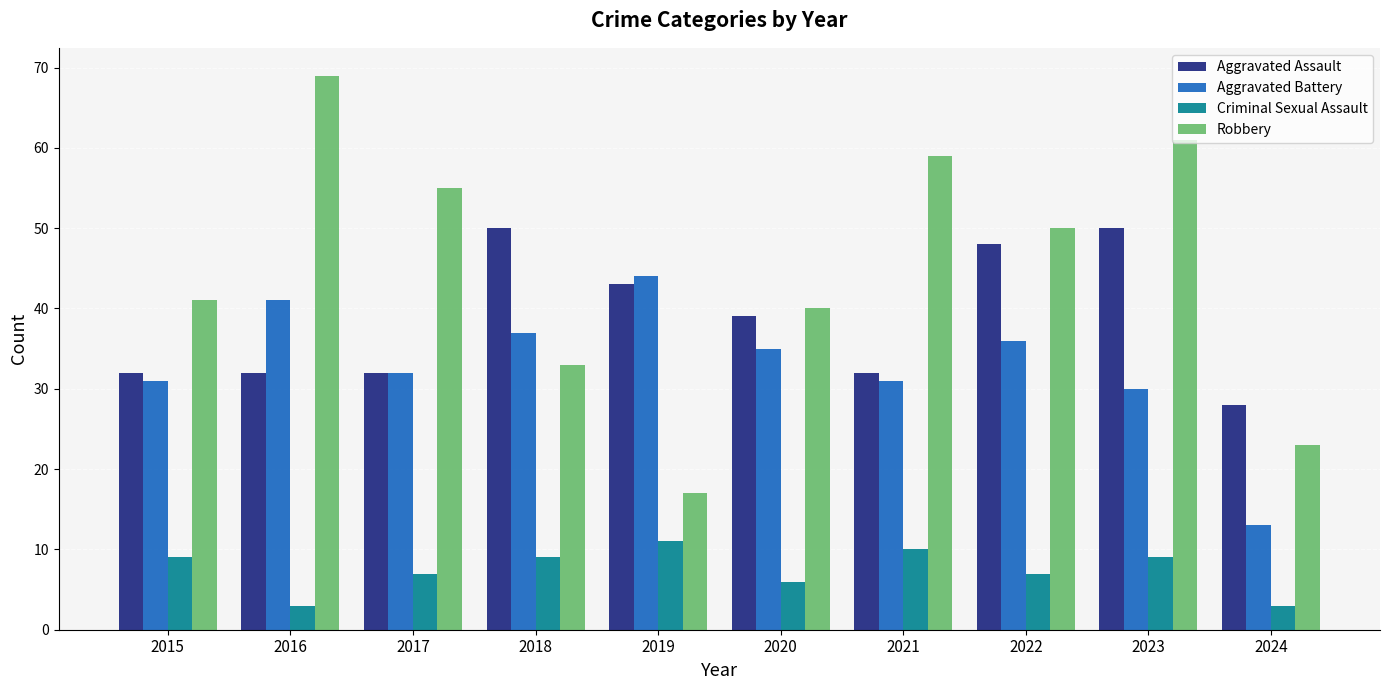

List the labels in order of Robbery value, smallest first.

2019, 2024, 2018, 2020, 2015, 2022, 2017, 2021, 2023, 2016